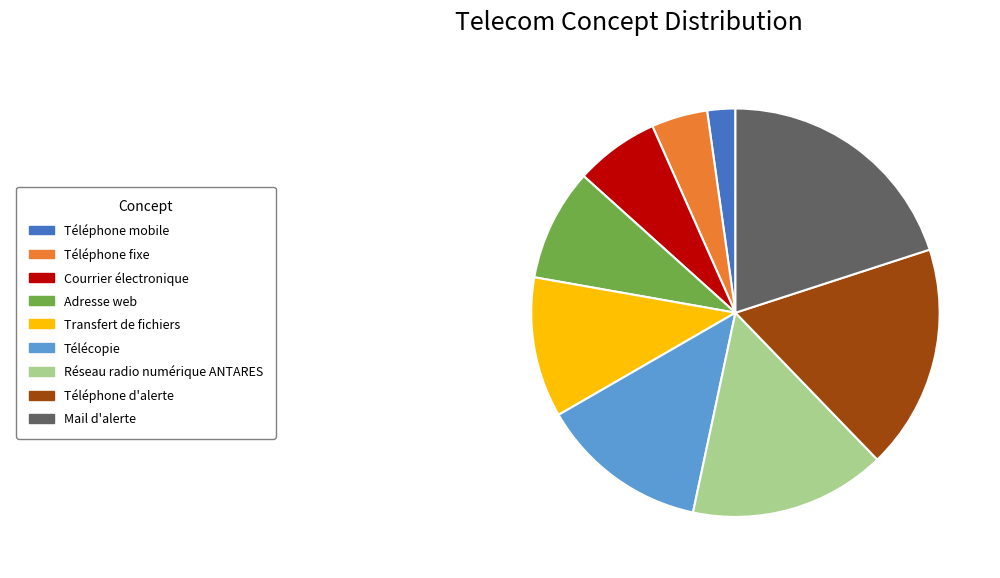

Is there a majority slice in this chart?

No